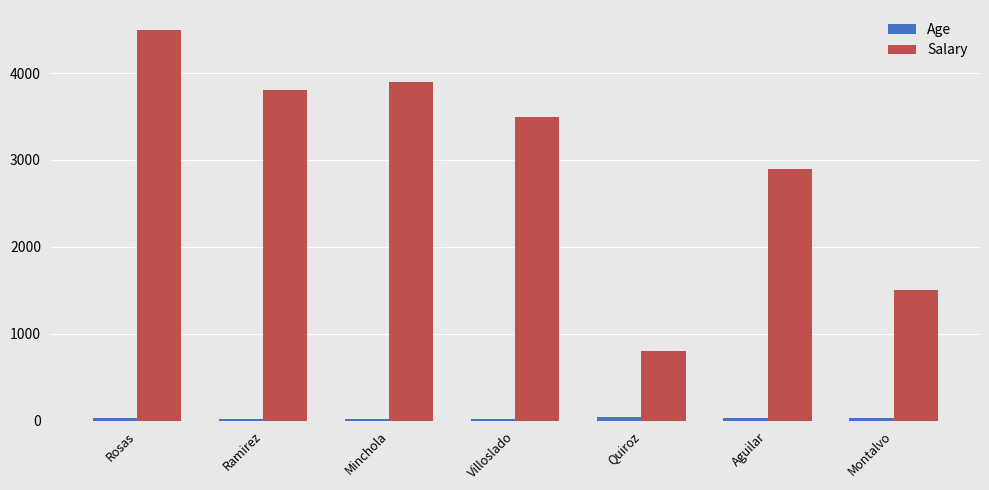

Where is Salary nearest to the value 2650?

Aguilar